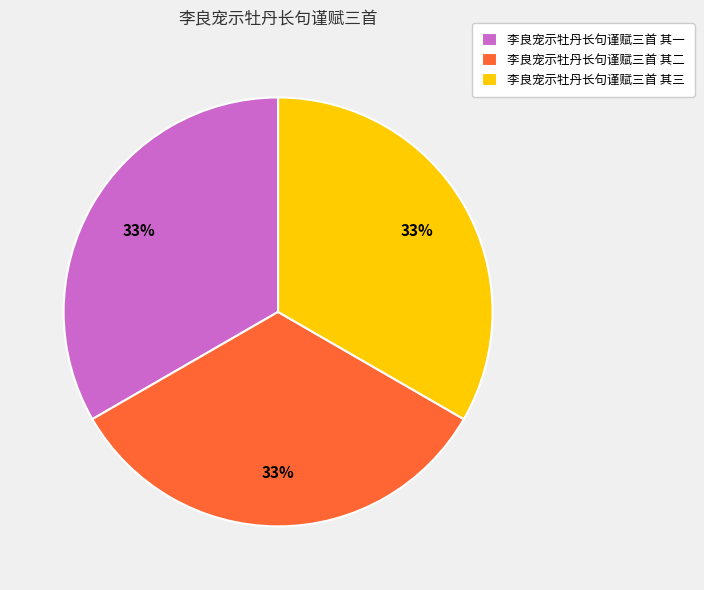

What is the ratio of the value at 李良宠示牡丹长句谨赋三首 其一 to the value at 李良宠示牡丹长句谨赋三首 其二?

1.0